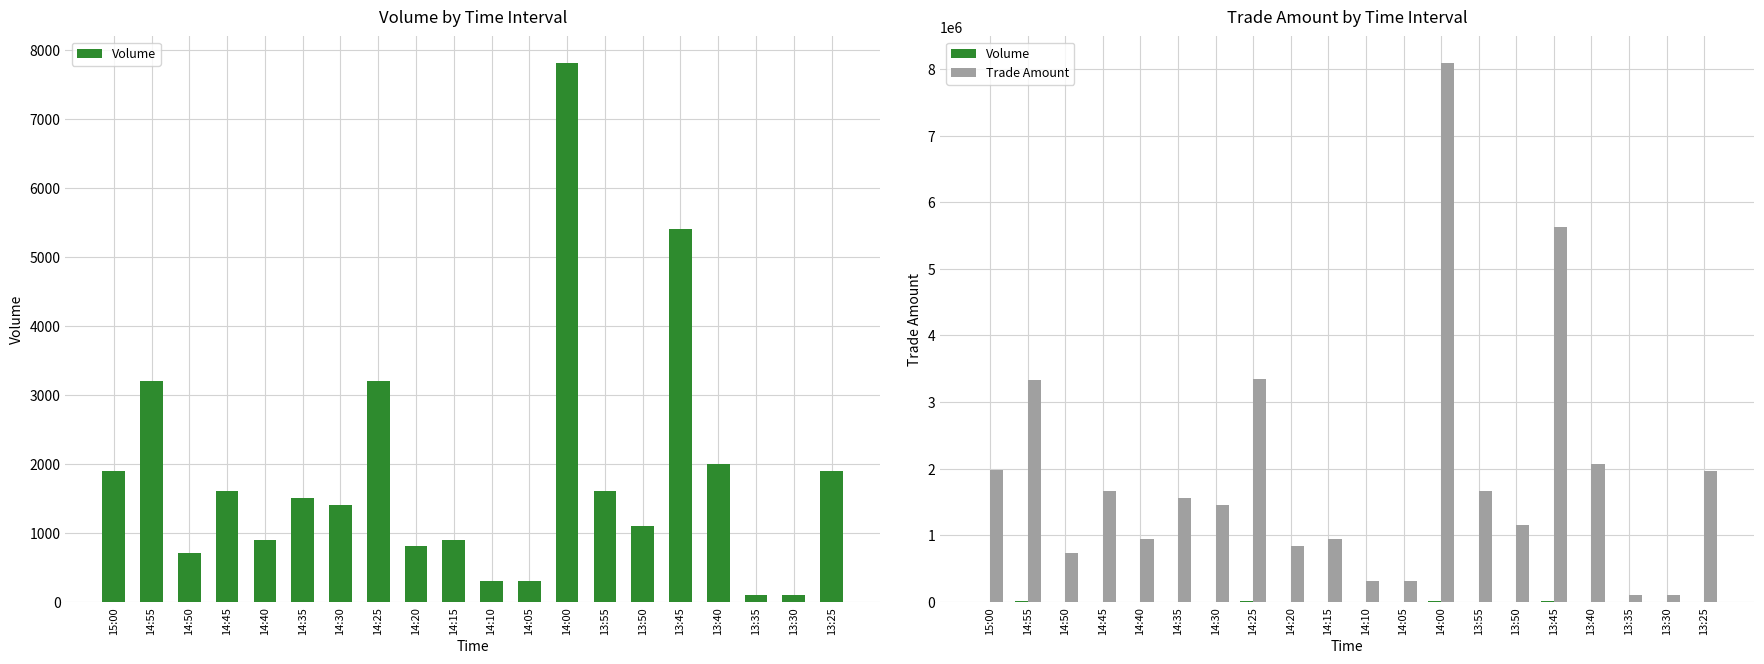

At which label is Volume closest to 3950?

14:55